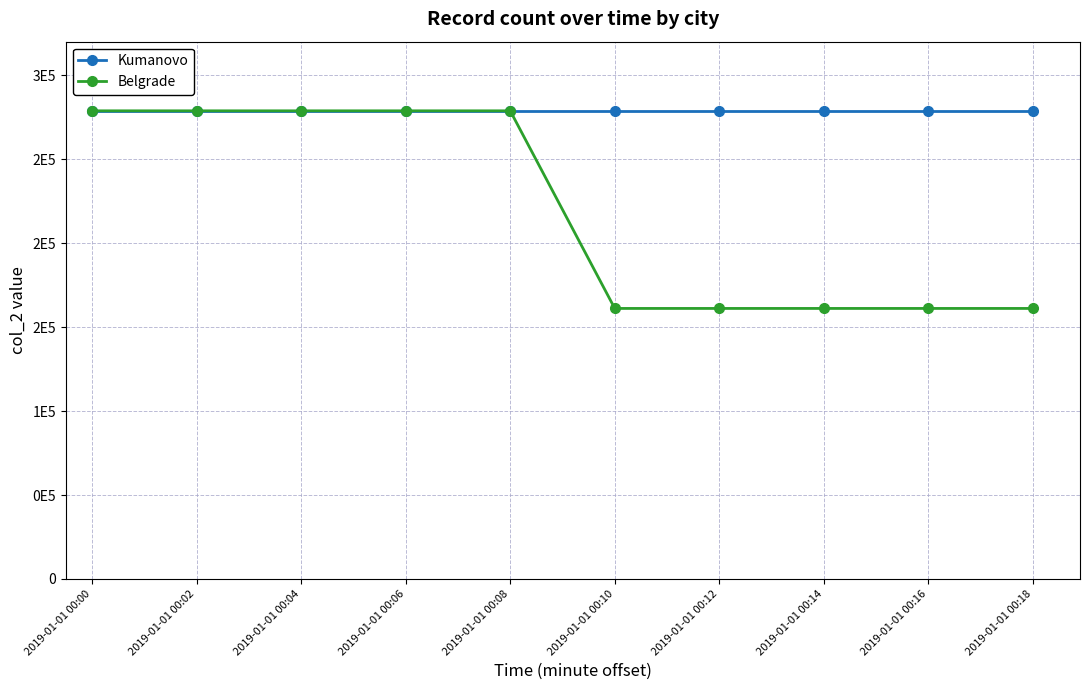

Does the chart display data point markers on the line(s)?

Yes